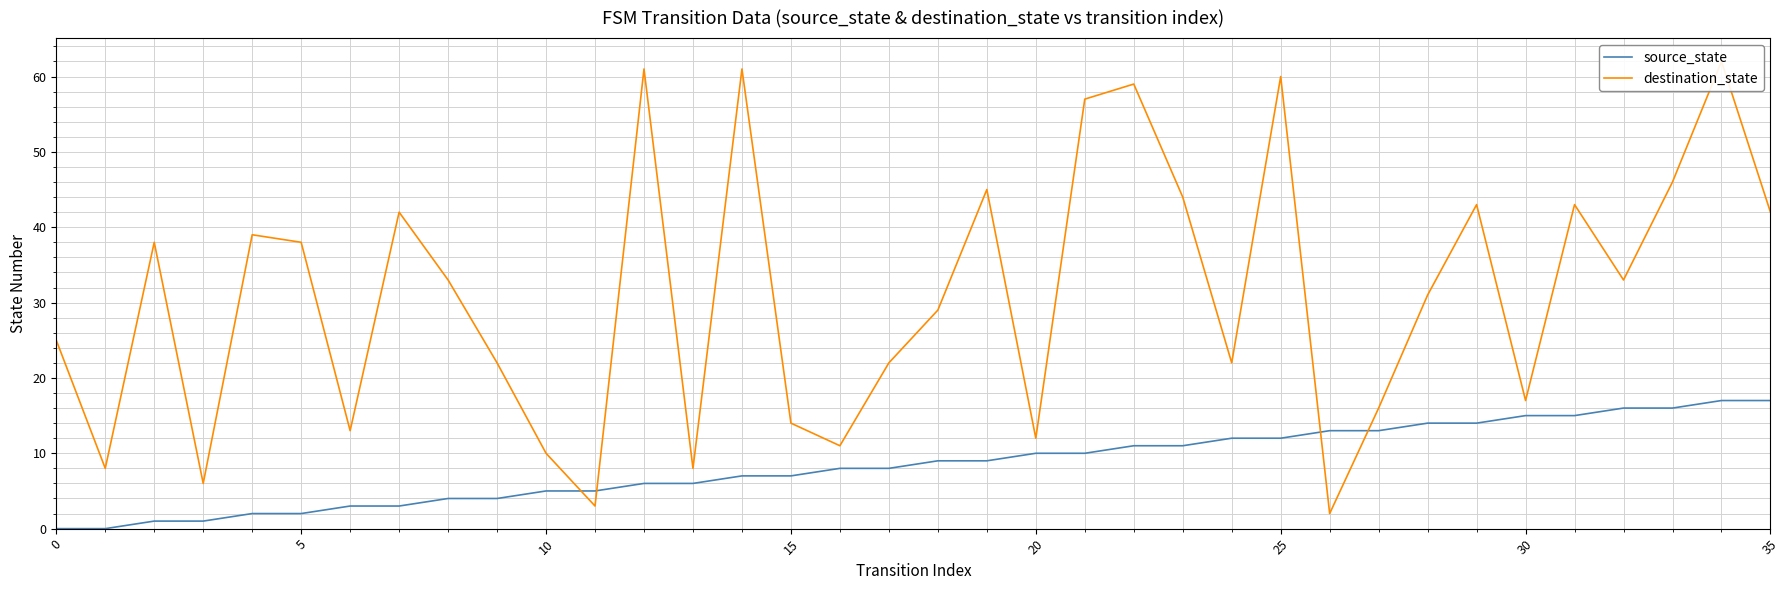

At which category is the sum across all series the highest?

34